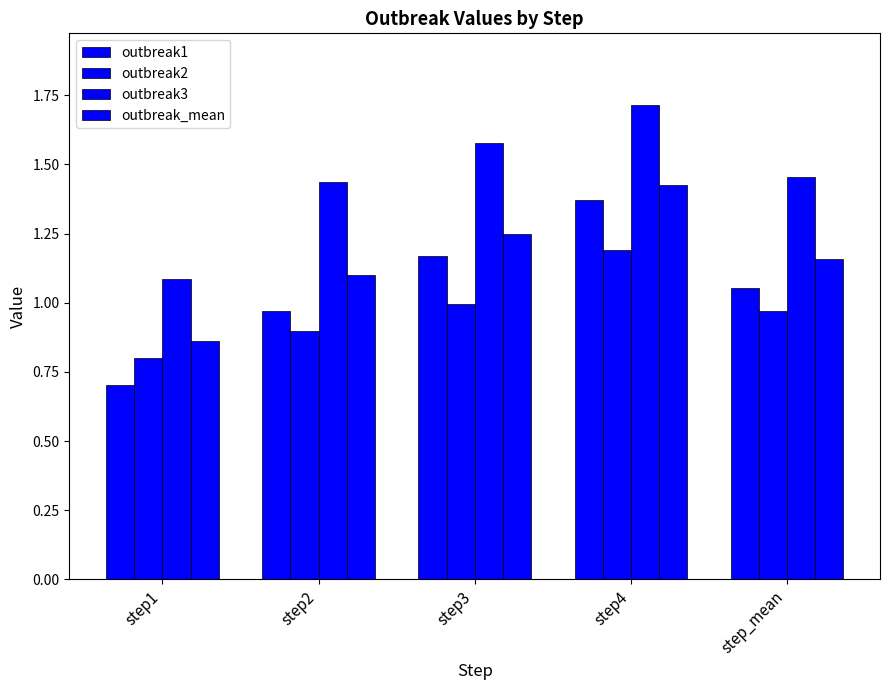

What is the difference between the maximum and minimum values in the outbreak2 series?

0.4